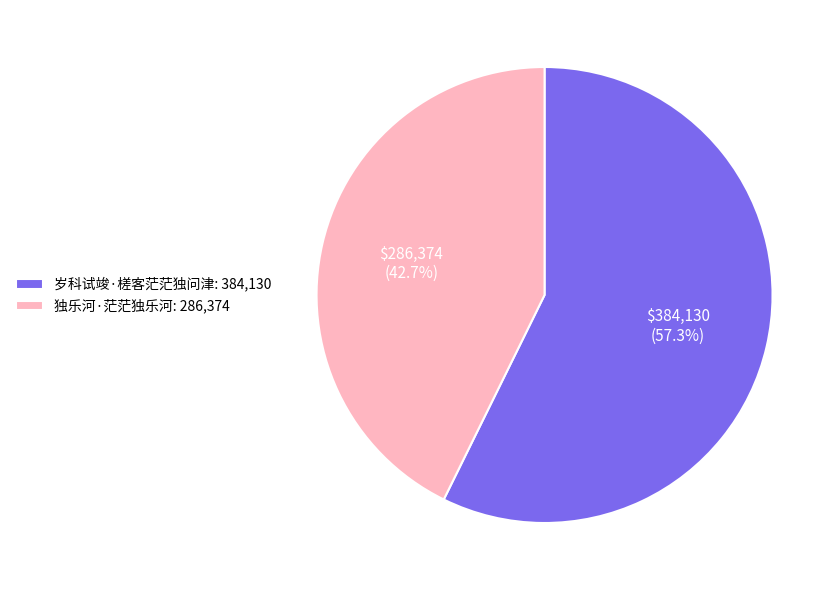

How much of the chart is everything except 独乐河·茫茫独乐河?

57.3%